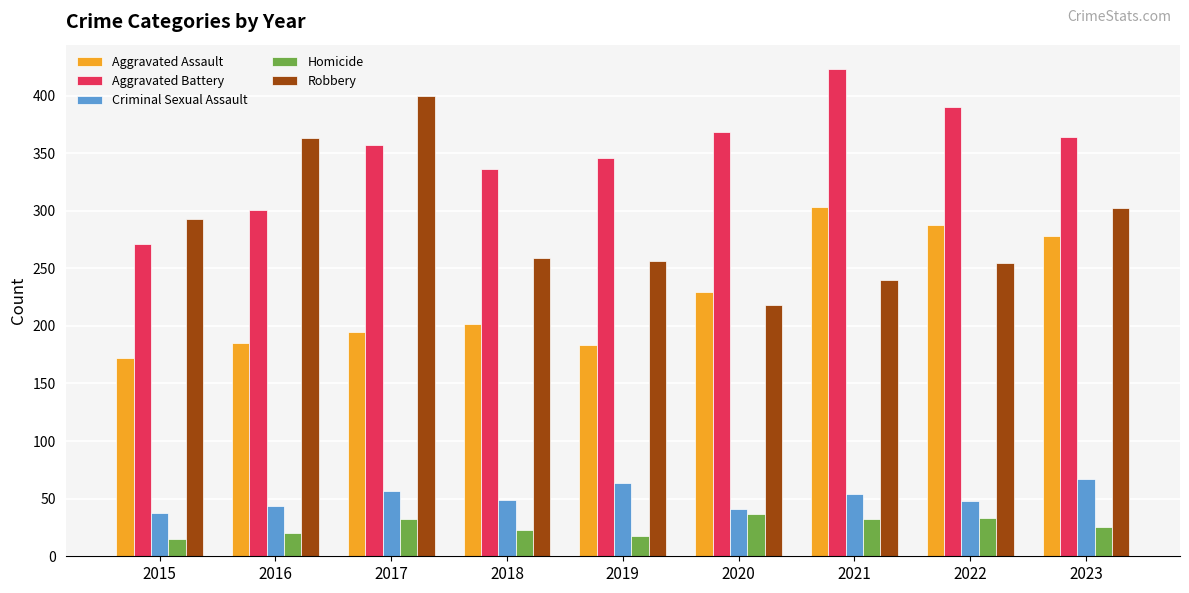

Count the Criminal Sexual Assault values in the range 44 to 57.

5